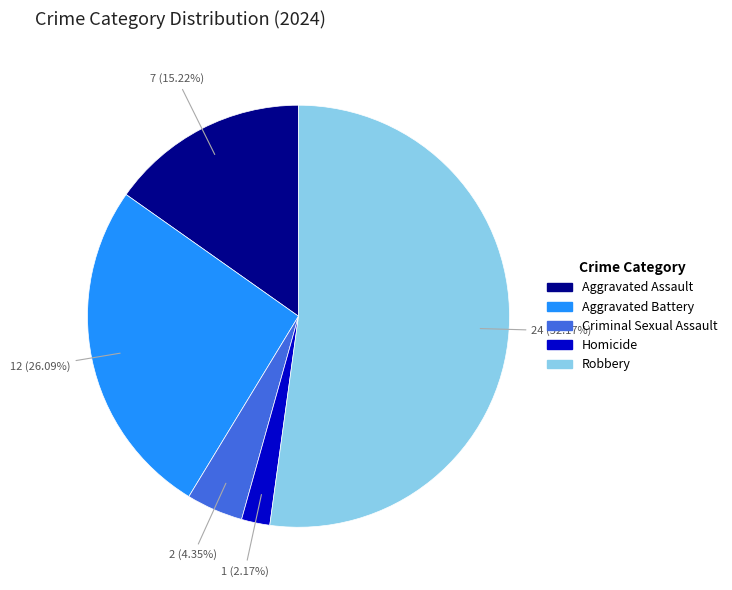

Is there any slice that represents more than half of the pie?

Yes